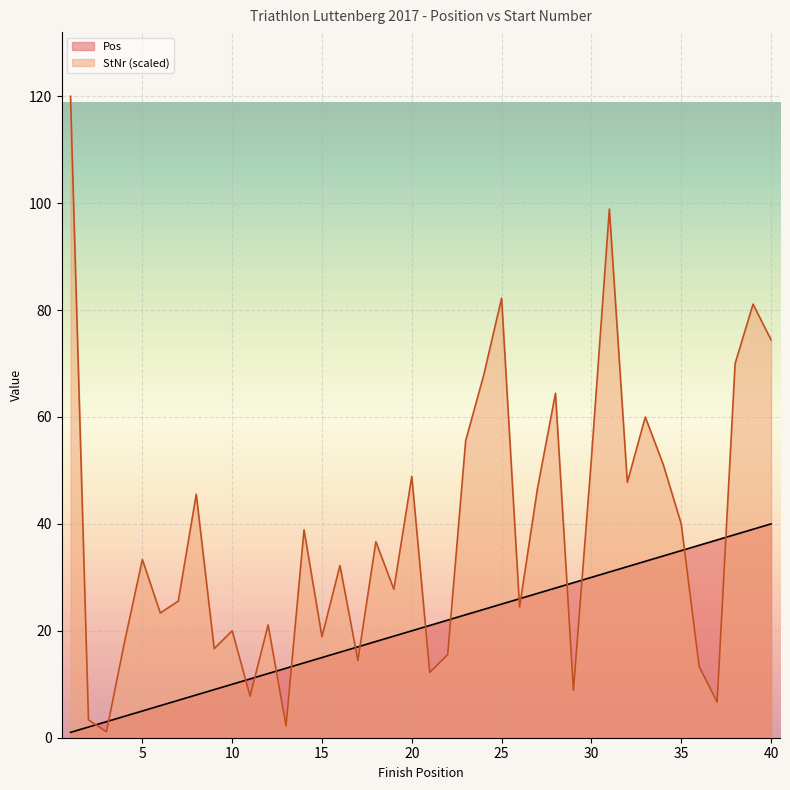

At 20, list the series in order from smallest to largest.

Pos, StNr (scaled)